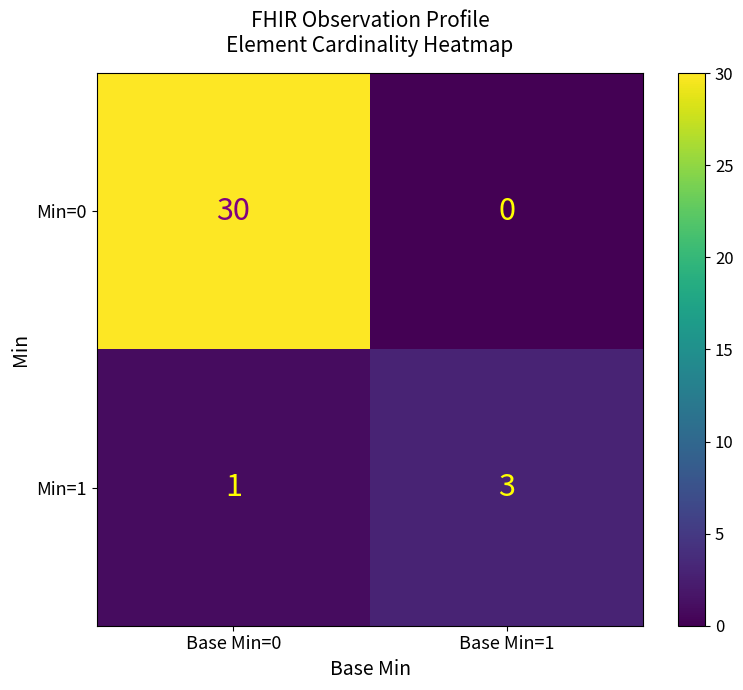

What is the difference between the highest and lowest values at Base Min=1?

3